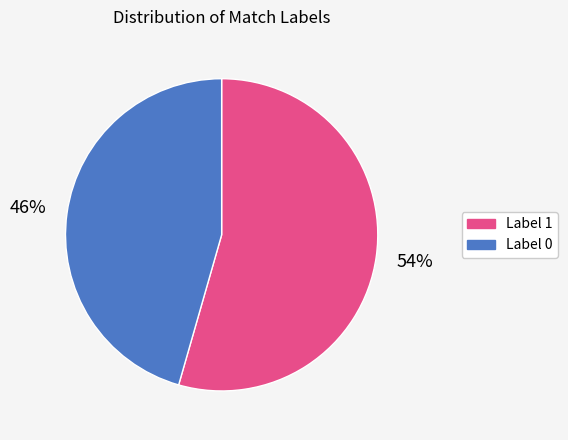

How many slices are in this pie chart?

2